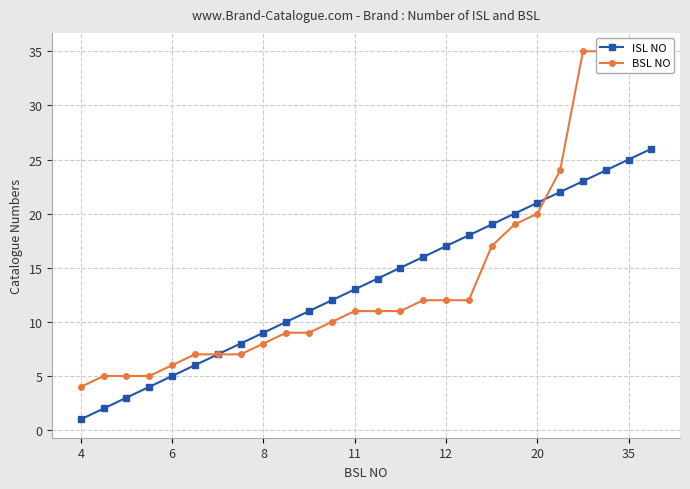

What is the approximate value of BSL NO at 15, to the nearest 5?

10